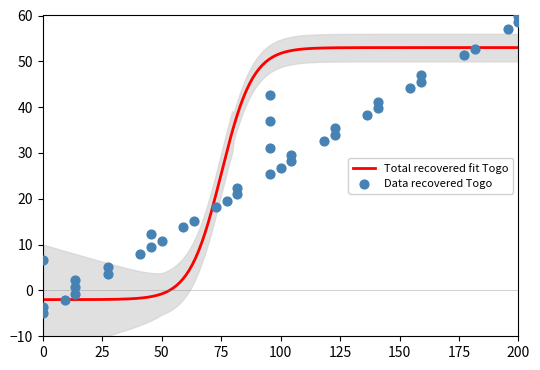

What is the lowest value of the Total recovered fit Togo series?

-2.0